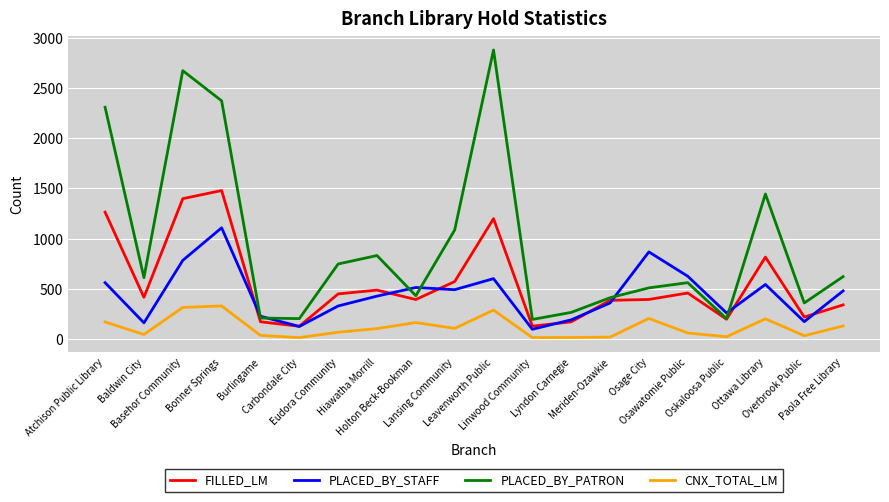

List the series in order of their peak value, highest first.

PLACED_BY_PATRON, FILLED_LM, PLACED_BY_STAFF, CNX_TOTAL_LM